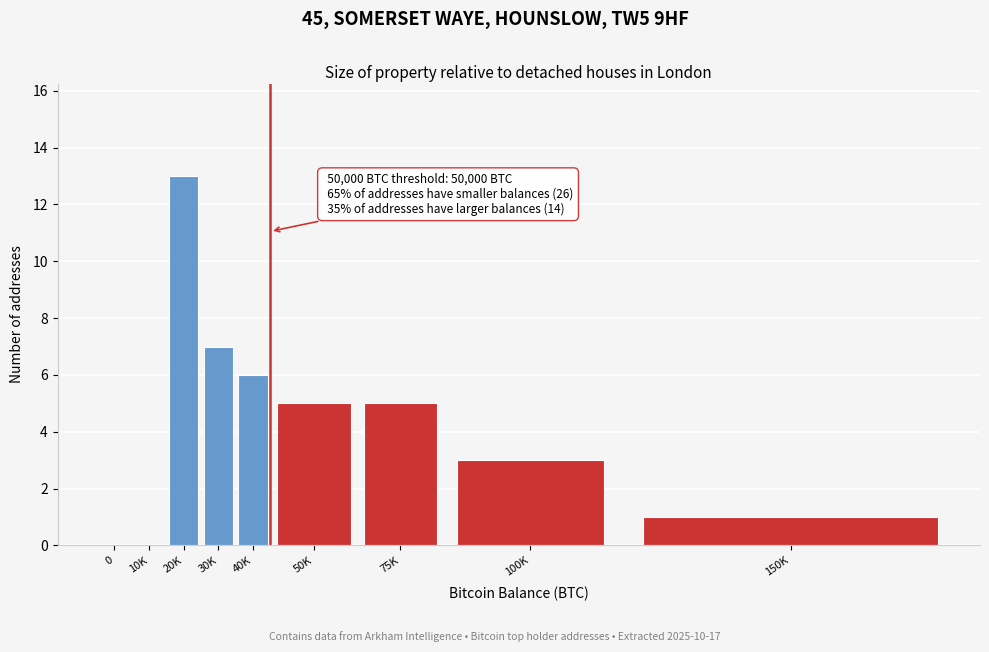

Reading left to right, transcribe all the data shown in this chart.

0=0	10K=0	20K=13	30K=7	40K=6	50K=5	75K=5	100K=3	150K=1